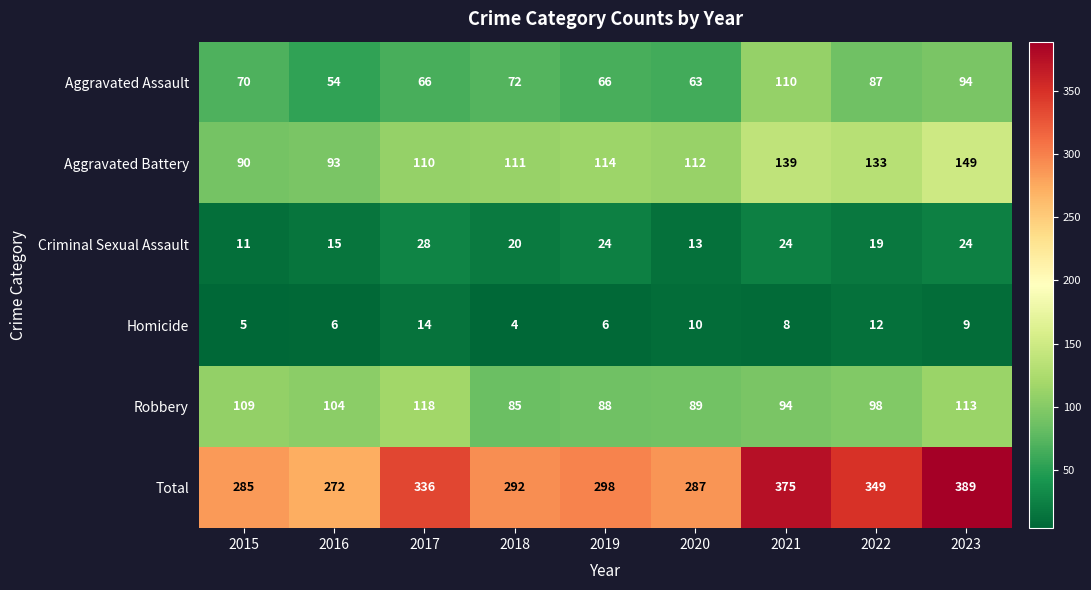

At which category does the chart reach its peak across all series?

2023